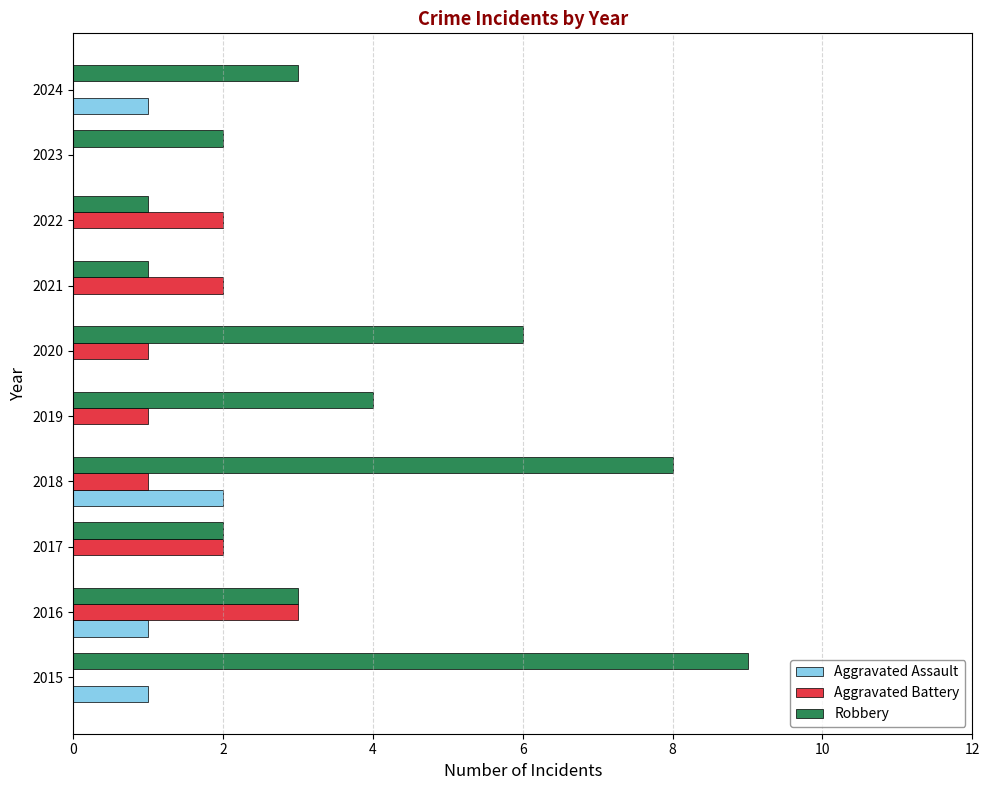

What is the greatest value displayed?

9